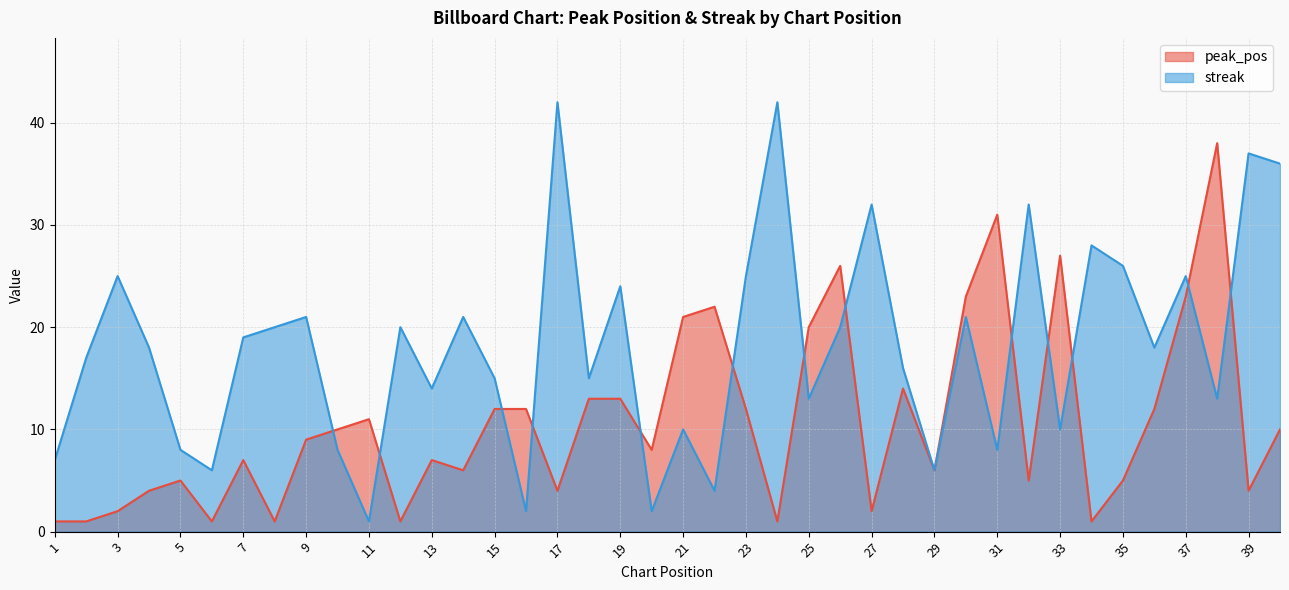

Reading left to right, extract all data points from this chart.

peak_pos: 1	1	2	4	5	1	7	1	9	10	11	1	7	6	12	12	4	13	13	8	21	22	12	1	20	26	2	14	6	23	31	5	27	1	5	12	23	38	4	10
streak: 7	17	25	18	8	6	19	20	21	8	1	20	14	21	15	2	42	15	24	2	10	4	25	42	13	20	32	16	6	21	8	32	10	28	26	18	25	13	37	36